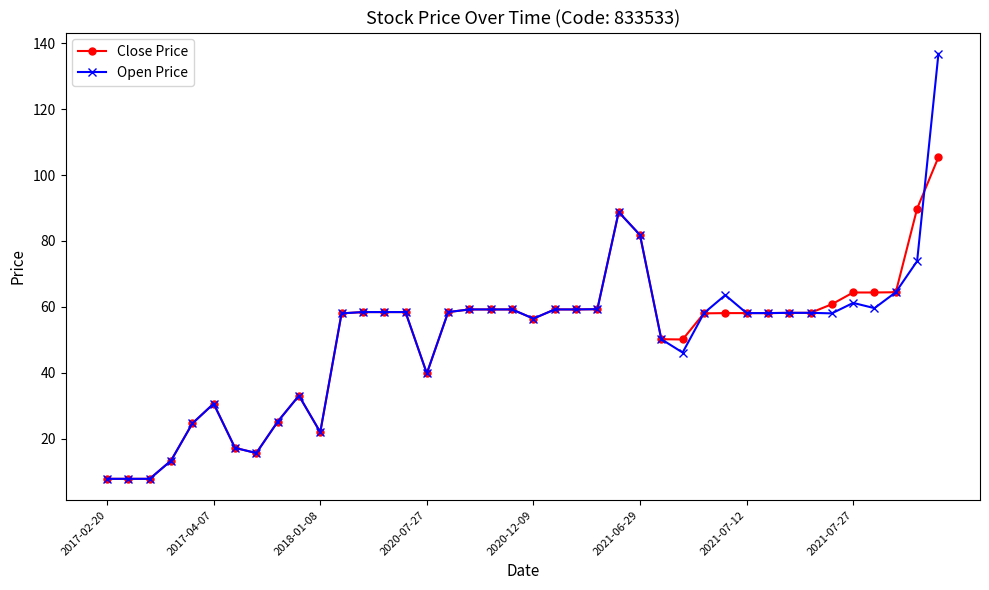

How many data points does each series have?

40